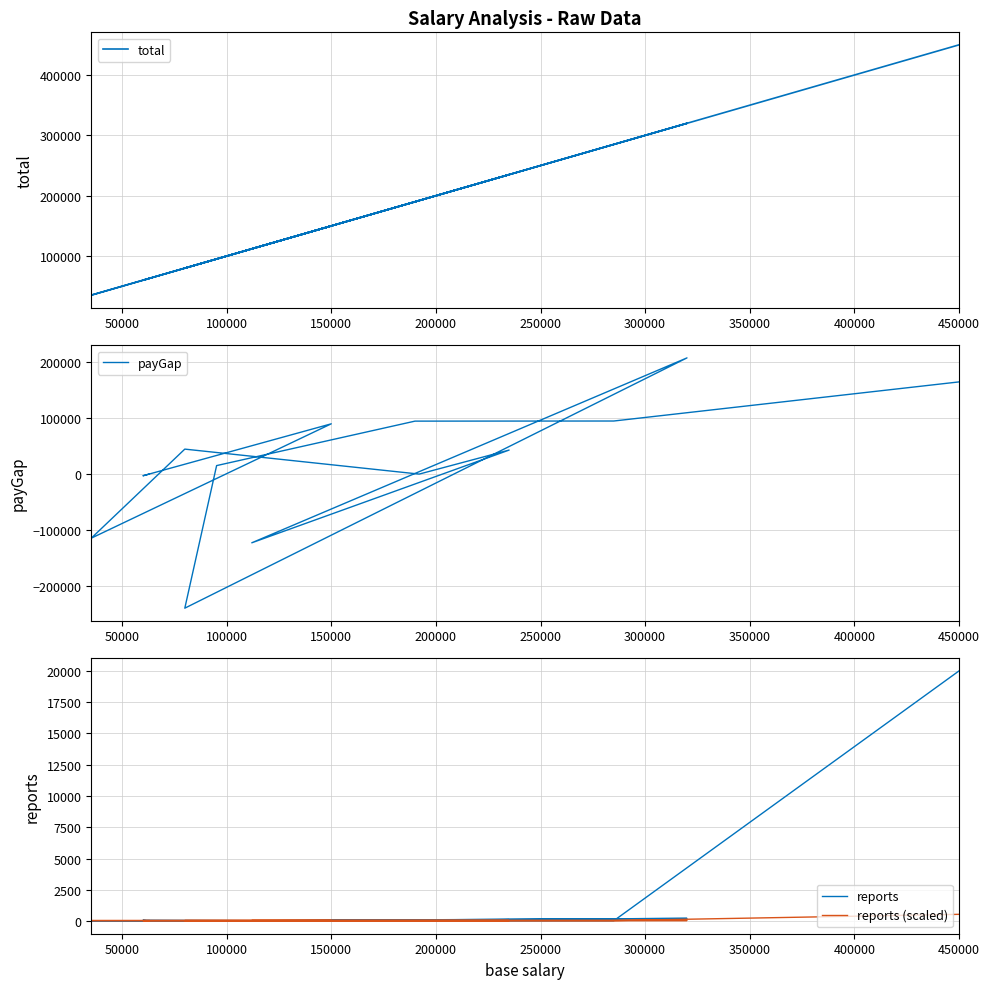

Does the chart display data point markers on the line(s)?

No